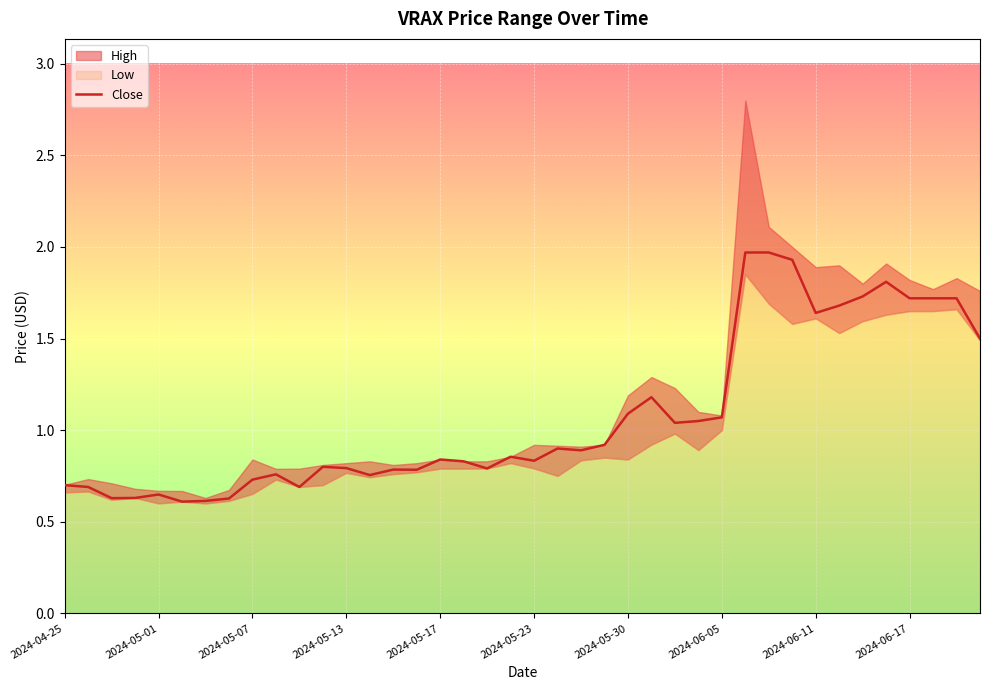

What is the difference between the maximum and second lowest values?

1.4